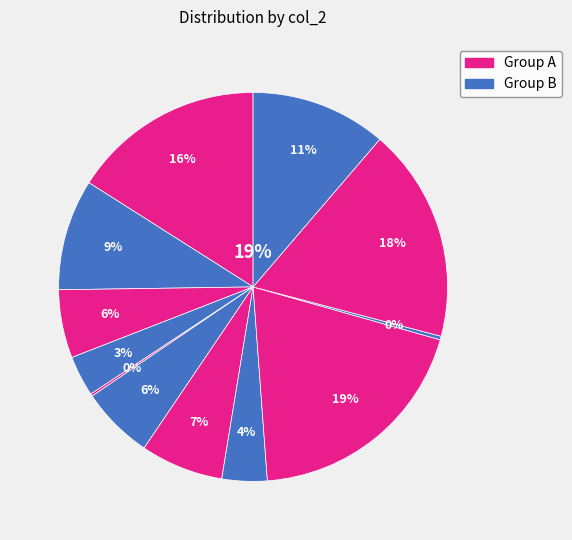

How many slices are in this pie chart?

12